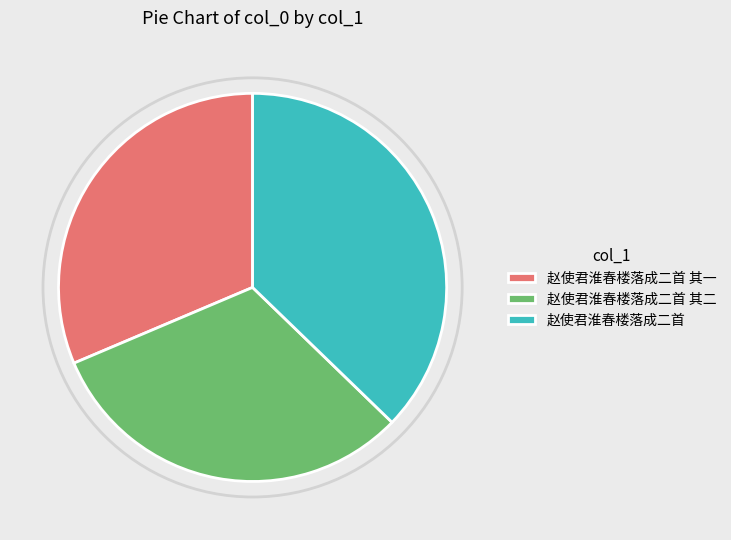

True or false: 赵使君淮春楼落成二首 accounts for 47% of the total.

False